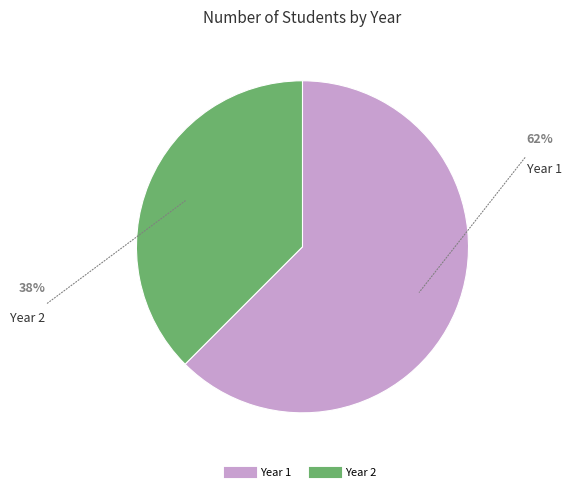

True or false: Year 1 accounts for 73% of the total.

False